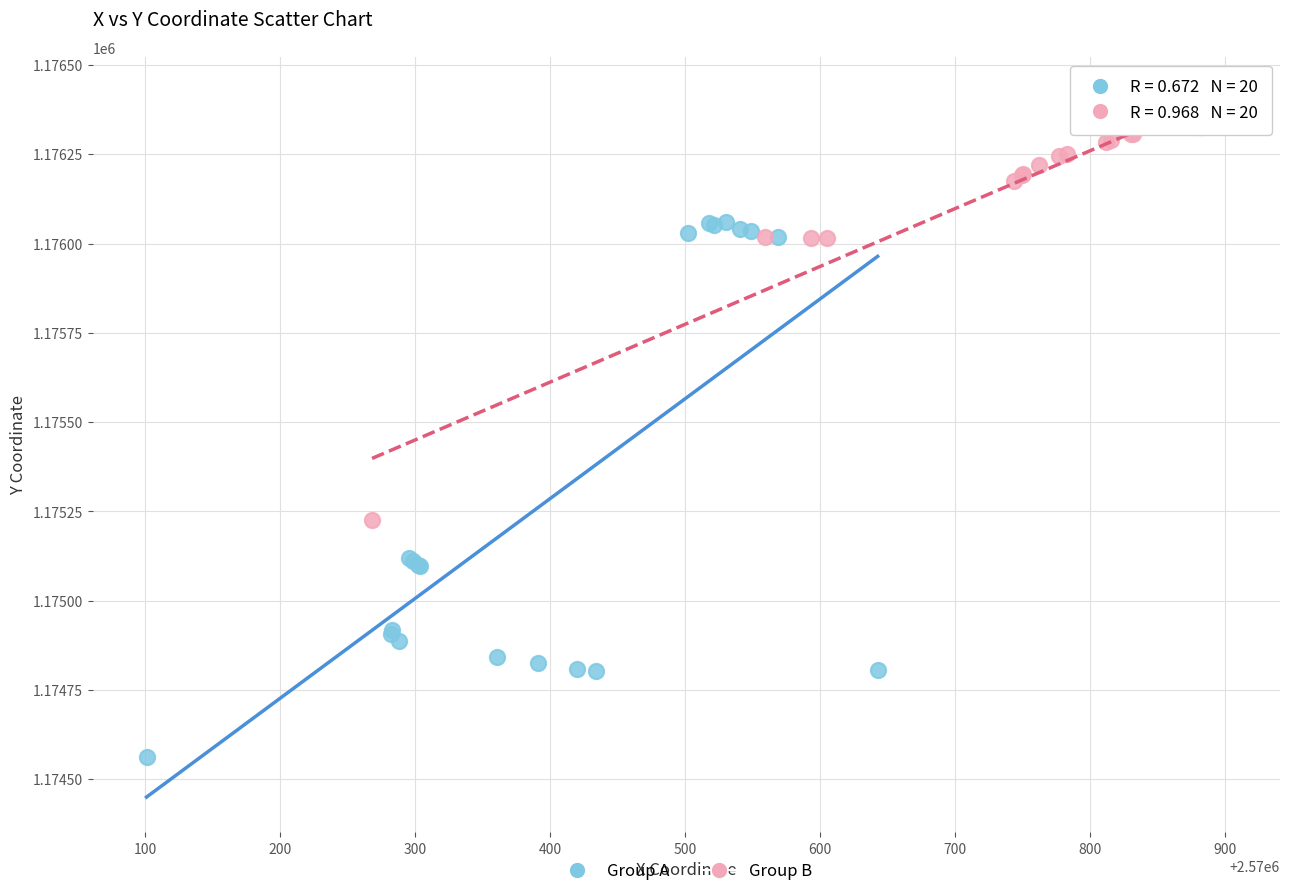

Which series reaches the minimum Y coordinate?

Group A